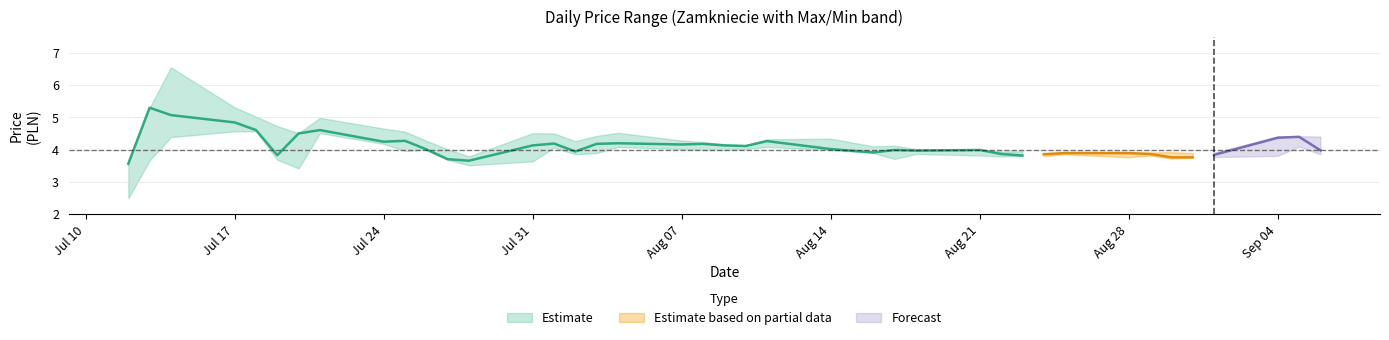

Reading left to right, transcribe all the data shown in this chart.

Zamkniecie: 2017-07-12=3.6	2017-07-13=5.3	2017-07-14=5.1	2017-07-17=4.8	2017-07-18=4.6	2017-07-19=3.8	2017-07-20=4.5	2017-07-21=4.6	2017-07-24=4.2	2017-07-25=4.3	2017-07-26=4.0	2017-07-27=3.7	2017-07-28=3.7	2017-07-31=4.1	2017-08-01=4.2	2017-08-02=3.9	2017-08-03=4.2	2017-08-04=4.2	2017-08-07=4.2	2017-08-08=4.2	2017-08-09=4.1	2017-08-10=4.1	2017-08-11=4.3	2017-08-14=4.0	2017-08-16=3.9	2017-08-17=4.0	2017-08-18=4.0	2017-08-21=4.0	2017-08-22=3.9	2017-08-23=3.8	2017-08-24=3.9	2017-08-25=3.9	2017-08-28=3.9	2017-08-29=3.9	2017-08-30=3.8	2017-08-31=3.8	2017-09-01=3.8	2017-09-04=4.4	2017-09-05=4.4	2017-09-06=4.0
Max: 2017-07-12=3.7	2017-07-13=5.3	2017-07-14=6.6	2017-07-17=5.3	2017-07-18=5.0	2017-07-19=4.7	2017-07-20=4.5	2017-07-21=5.0	2017-07-24=4.7	2017-07-25=4.6	2017-07-26=4.3	2017-07-27=4.0	2017-07-28=3.8	2017-07-31=4.5	2017-08-01=4.5	2017-08-02=4.3	2017-08-03=4.4	2017-08-04=4.5	2017-08-07=4.3	2017-08-08=4.2	2017-08-09=4.2	2017-08-10=4.1	2017-08-11=4.3	2017-08-14=4.3	2017-08-16=4.1	2017-08-17=4.1	2017-08-18=4.0	2017-08-21=4.0	2017-08-22=3.9	2017-08-23=4.0	2017-08-24=3.9	2017-08-25=3.9	2017-08-28=3.9	2017-08-29=3.9	2017-08-30=3.9	2017-08-31=3.9	2017-09-01=3.9	2017-09-04=4.4	2017-09-05=4.4	2017-09-06=4.4
Min: 2017-07-12=2.5	2017-07-13=3.7	2017-07-14=4.4	2017-07-17=4.6	2017-07-18=4.6	2017-07-19=3.7	2017-07-20=3.4	2017-07-21=4.5	2017-07-24=4.2	2017-07-25=4.0	2017-07-26=4.0	2017-07-27=3.7	2017-07-28=3.5	2017-07-31=3.6	2017-08-01=4.1	2017-08-02=3.9	2017-08-03=3.9	2017-08-04=4.1	2017-08-07=4.0	2017-08-08=4.0	2017-08-09=4.0	2017-08-10=4.0	2017-08-11=4.1	2017-08-14=4.0	2017-08-16=3.9	2017-08-17=3.7	2017-08-18=3.9	2017-08-21=3.8	2017-08-22=3.8	2017-08-23=3.8	2017-08-24=3.8	2017-08-25=3.9	2017-08-28=3.8	2017-08-29=3.8	2017-08-30=3.7	2017-08-31=3.8	2017-09-01=3.8	2017-09-04=3.8	2017-09-05=4.1	2017-09-06=3.9